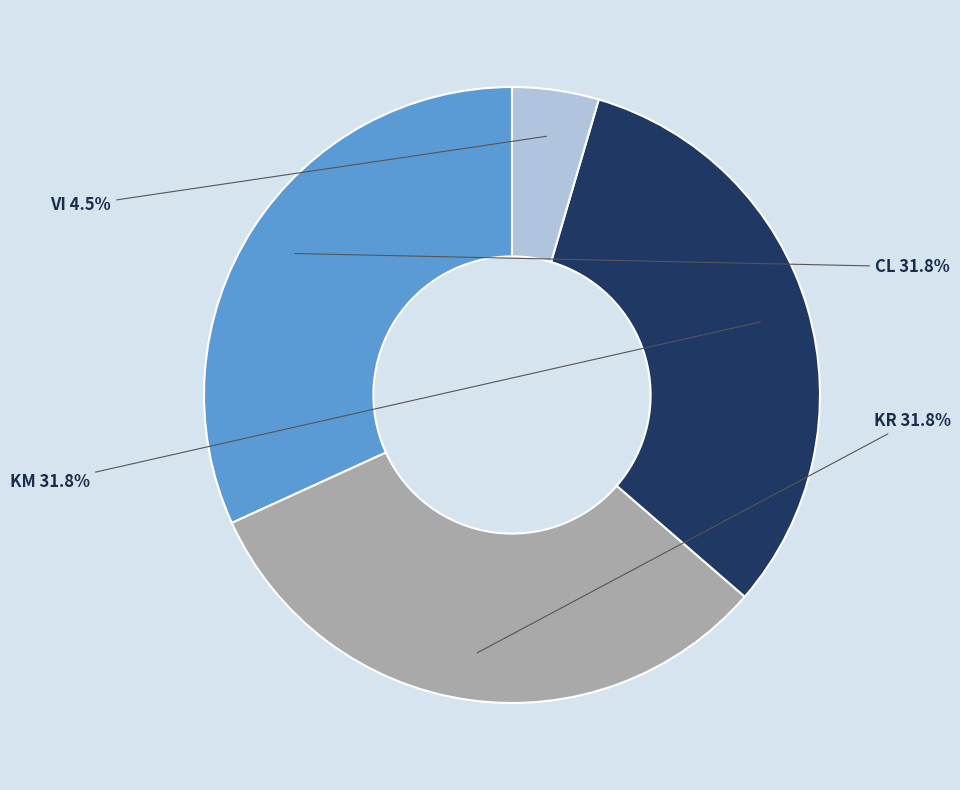

Between VI and KM, which is larger?

KM